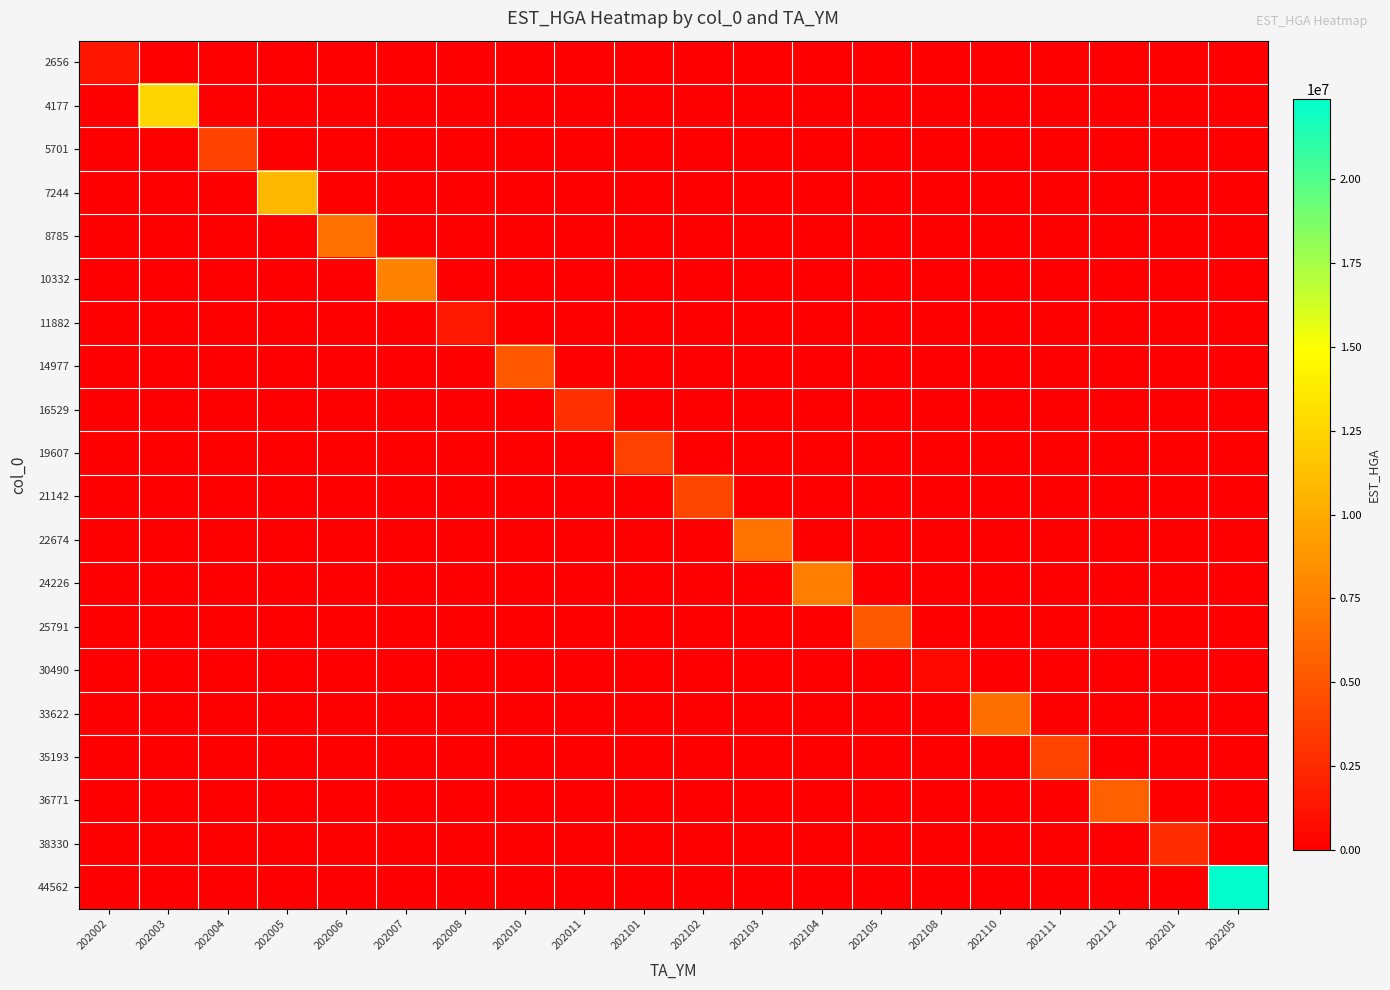

Reading left to right, what are all the values shown in this chart?

2656: 202002=1291002	202003=0	202004=0	202005=0	202006=0	202007=0	202008=0	202010=0	202011=0	202101=0	202102=0	202103=0	202104=0	202105=0	202108=0	202110=0	202111=0	202112=0	202201=0	202205=0
4177: 202002=0	202003=12506123	202004=0	202005=0	202006=0	202007=0	202008=0	202010=0	202011=0	202101=0	202102=0	202103=0	202104=0	202105=0	202108=0	202110=0	202111=0	202112=0	202201=0	202205=0
5701: 202002=0	202003=0	202004=3924431	202005=0	202006=0	202007=0	202008=0	202010=0	202011=0	202101=0	202102=0	202103=0	202104=0	202105=0	202108=0	202110=0	202111=0	202112=0	202201=0	202205=0
7244: 202002=0	202003=0	202004=0	202005=10829192	202006=0	202007=0	202008=0	202010=0	202011=0	202101=0	202102=0	202103=0	202104=0	202105=0	202108=0	202110=0	202111=0	202112=0	202201=0	202205=0
8785: 202002=0	202003=0	202004=0	202005=0	202006=6654328	202007=0	202008=0	202010=0	202011=0	202101=0	202102=0	202103=0	202104=0	202105=0	202108=0	202110=0	202111=0	202112=0	202201=0	202205=0
10332: 202002=0	202003=0	202004=0	202005=0	202006=0	202007=7674942	202008=0	202010=0	202011=0	202101=0	202102=0	202103=0	202104=0	202105=0	202108=0	202110=0	202111=0	202112=0	202201=0	202205=0
11882: 202002=0	202003=0	202004=0	202005=0	202006=0	202007=0	202008=1358140	202010=0	202011=0	202101=0	202102=0	202103=0	202104=0	202105=0	202108=0	202110=0	202111=0	202112=0	202201=0	202205=0
14977: 202002=0	202003=0	202004=0	202005=0	202006=0	202007=0	202008=0	202010=5159743	202011=0	202101=0	202102=0	202103=0	202104=0	202105=0	202108=0	202110=0	202111=0	202112=0	202201=0	202205=0
16529: 202002=0	202003=0	202004=0	202005=0	202006=0	202007=0	202008=0	202010=0	202011=2817341	202101=0	202102=0	202103=0	202104=0	202105=0	202108=0	202110=0	202111=0	202112=0	202201=0	202205=0
19607: 202002=0	202003=0	202004=0	202005=0	202006=0	202007=0	202008=0	202010=0	202011=0	202101=3857246	202102=0	202103=0	202104=0	202105=0	202108=0	202110=0	202111=0	202112=0	202201=0	202205=0
21142: 202002=0	202003=0	202004=0	202005=0	202006=0	202007=0	202008=0	202010=0	202011=0	202101=0	202102=4150819	202103=0	202104=0	202105=0	202108=0	202110=0	202111=0	202112=0	202201=0	202205=0
22674: 202002=0	202003=0	202004=0	202005=0	202006=0	202007=0	202008=0	202010=0	202011=0	202101=0	202102=0	202103=6828652	202104=0	202105=0	202108=0	202110=0	202111=0	202112=0	202201=0	202205=0
24226: 202002=0	202003=0	202004=0	202005=0	202006=0	202007=0	202008=0	202010=0	202011=0	202101=0	202102=0	202103=0	202104=7416306	202105=0	202108=0	202110=0	202111=0	202112=0	202201=0	202205=0
25791: 202002=0	202003=0	202004=0	202005=0	202006=0	202007=0	202008=0	202010=0	202011=0	202101=0	202102=0	202103=0	202104=0	202105=5212597	202108=0	202110=0	202111=0	202112=0	202201=0	202205=0
30490: 202002=0	202003=0	202004=0	202005=0	202006=0	202007=0	202008=0	202010=0	202011=0	202101=0	202102=0	202103=0	202104=0	202105=0	202108=501814	202110=0	202111=0	202112=0	202201=0	202205=0
33622: 202002=0	202003=0	202004=0	202005=0	202006=0	202007=0	202008=0	202010=0	202011=0	202101=0	202102=0	202103=0	202104=0	202105=0	202108=0	202110=6539392	202111=0	202112=0	202201=0	202205=0
35193: 202002=0	202003=0	202004=0	202005=0	202006=0	202007=0	202008=0	202010=0	202011=0	202101=0	202102=0	202103=0	202104=0	202105=0	202108=0	202110=0	202111=3952720	202112=0	202201=0	202205=0
36771: 202002=0	202003=0	202004=0	202005=0	202006=0	202007=0	202008=0	202010=0	202011=0	202101=0	202102=0	202103=0	202104=0	202105=0	202108=0	202110=0	202111=0	202112=5683390	202201=0	202205=0
38330: 202002=0	202003=0	202004=0	202005=0	202006=0	202007=0	202008=0	202010=0	202011=0	202101=0	202102=0	202103=0	202104=0	202105=0	202108=0	202110=0	202111=0	202112=0	202201=2594772	202205=0
44562: 202002=0	202003=0	202004=0	202005=0	202006=0	202007=0	202008=0	202010=0	202011=0	202101=0	202102=0	202103=0	202104=0	202105=0	202108=0	202110=0	202111=0	202112=0	202201=0	202205=22372071